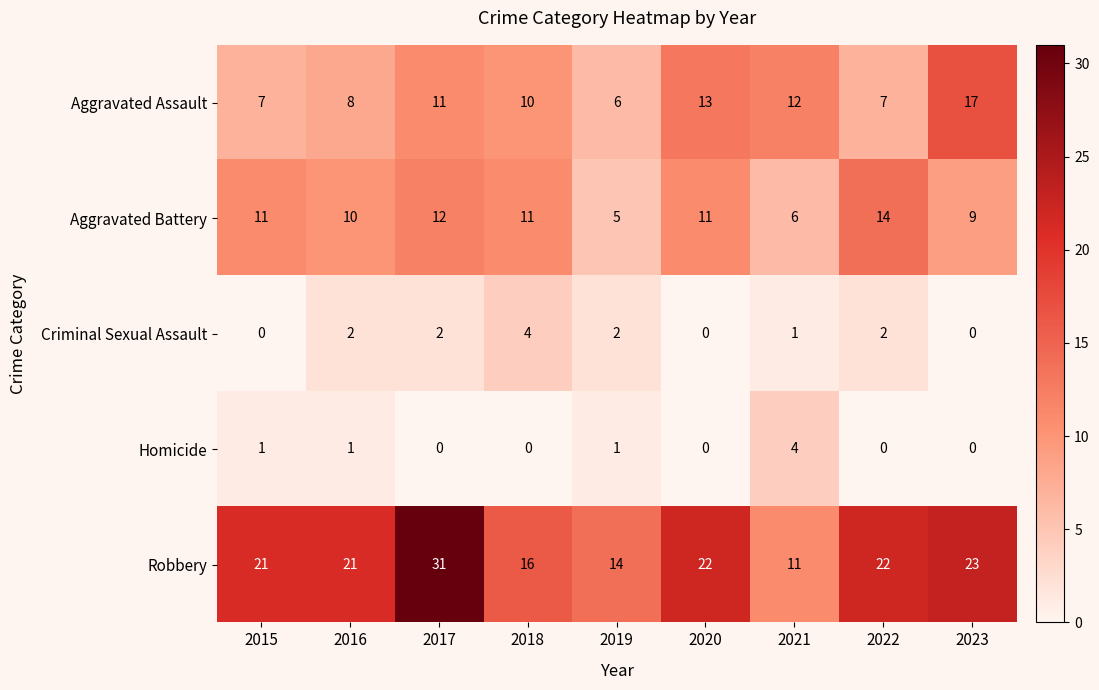

At which label does Homicide reach its peak?

2021